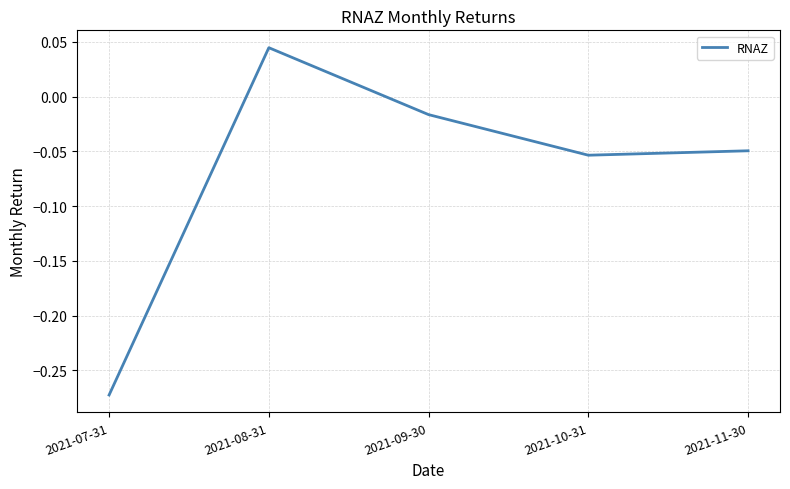

List the labels in order of value, smallest first.

2021-07-31, 2021-10-31, 2021-11-30, 2021-09-30, 2021-08-31